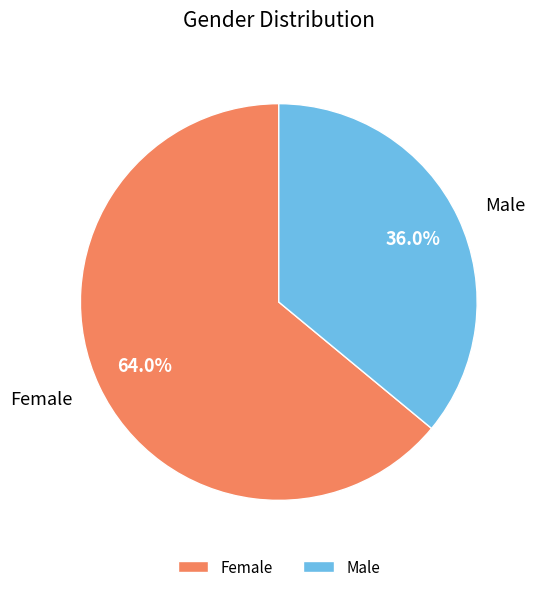

What percentage is the Male slice, to the nearest percent?

36%